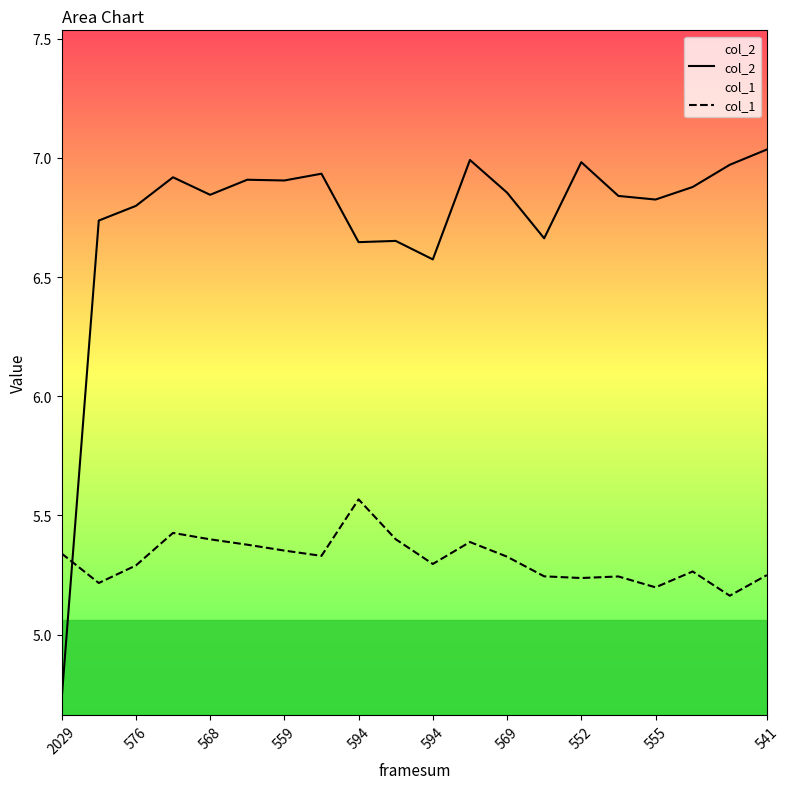

True or false: col_2 has a value of 10.3 at 568.

False